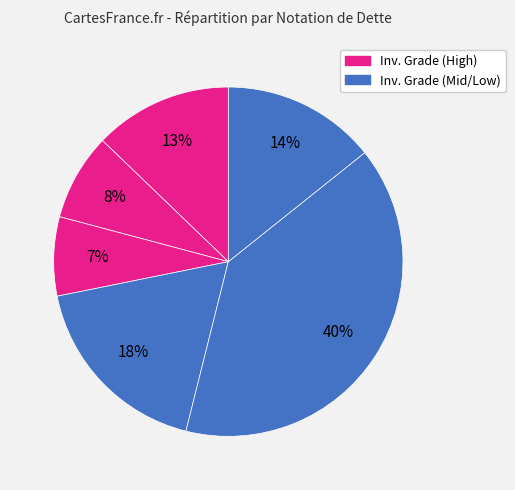

Is there any slice that represents more than half of the pie?

No